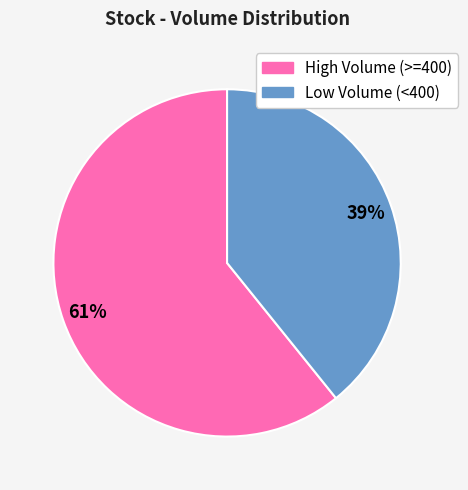

Is there a majority slice in this chart?

Yes